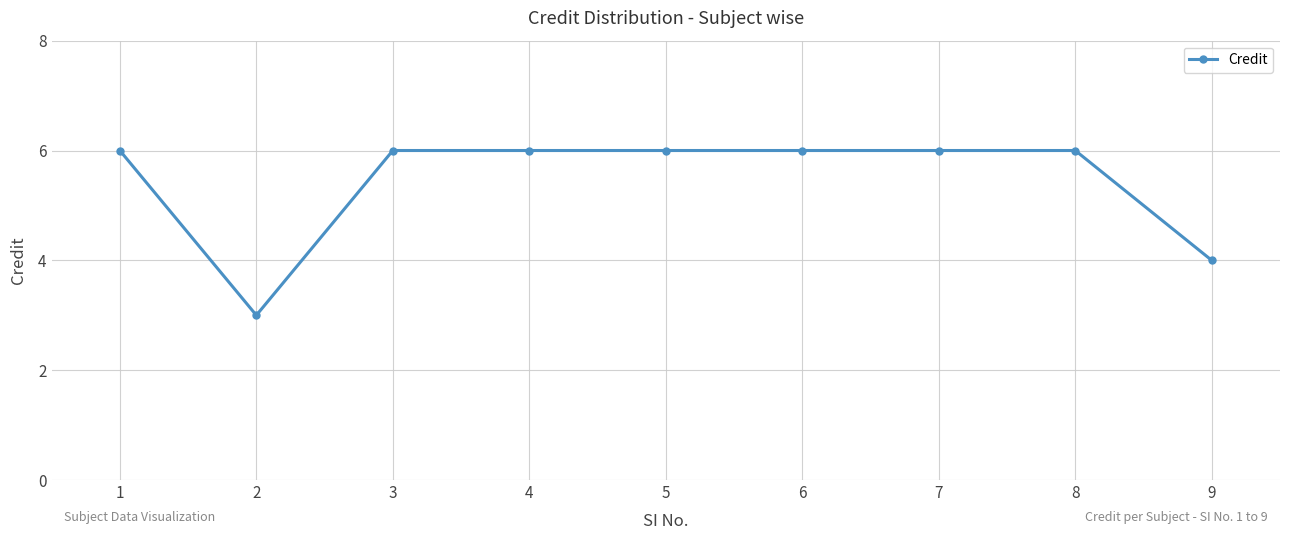

What is the greatest value displayed?

6